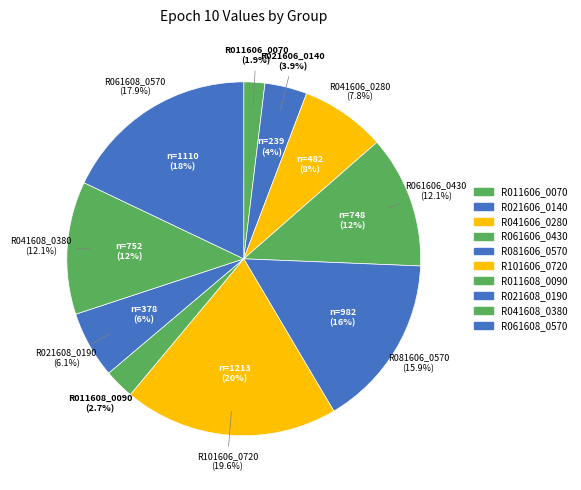

What is the total percentage of R011608_0090 and R101606_0720?

22.3%